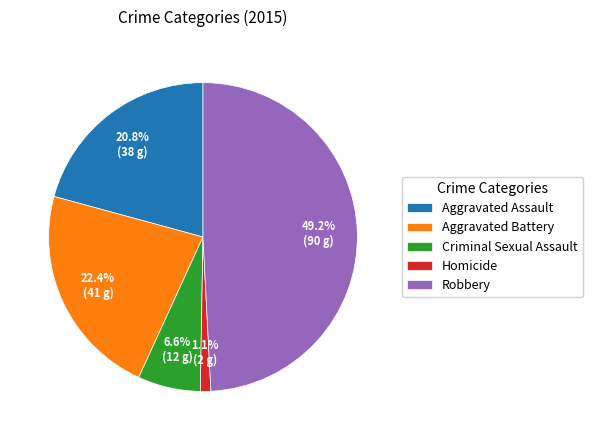

What is the largest slice in the pie chart?

Robbery